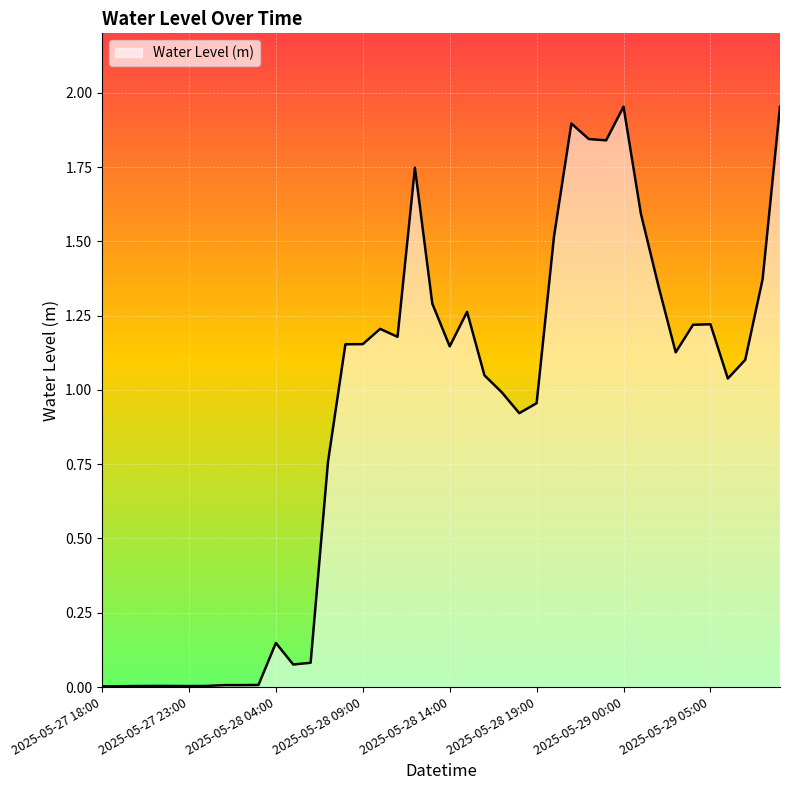

Is this an area chart (filled region under the line)?

Yes